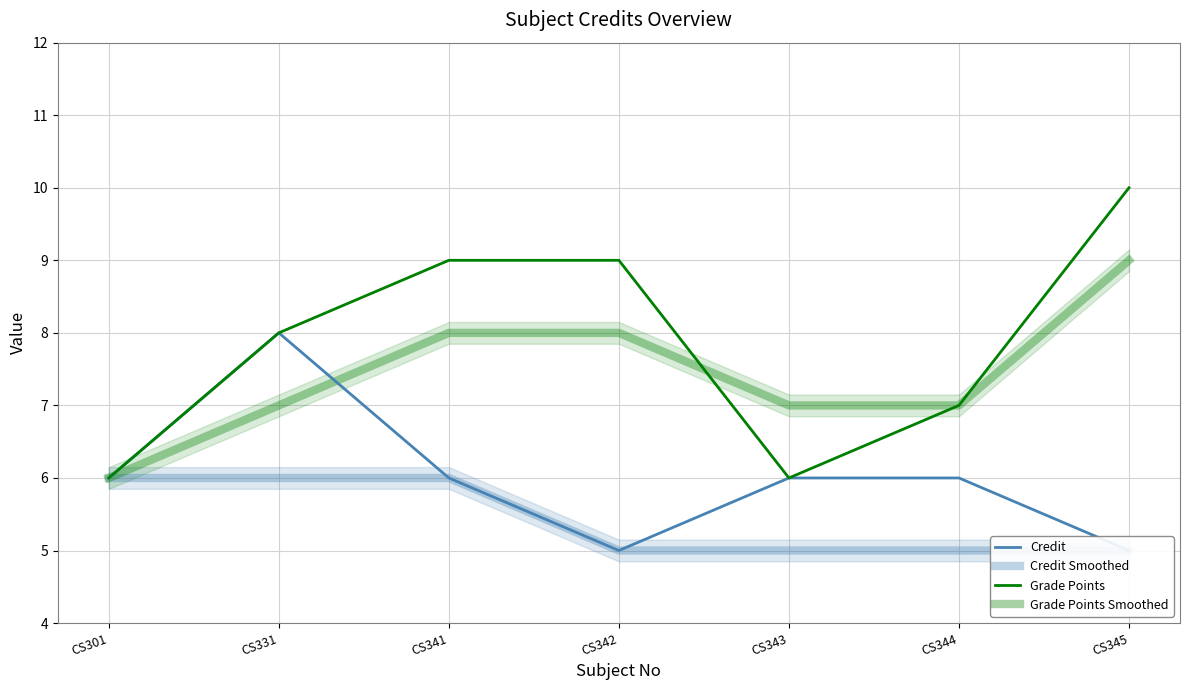

Reading left to right, extract all data points from this chart.

Credit: CS301=6	CS331=8	CS341=6	CS342=5	CS343=6	CS344=6	CS345=5
Credit Smoothed: CS301=6	CS331=6	CS341=6	CS342=5	CS343=5	CS344=5	CS345=5
Grade Points: CS301=6	CS331=8	CS341=9	CS342=9	CS343=6	CS344=7	CS345=10
Grade Points Smoothed: CS301=6	CS331=7	CS341=8	CS342=8	CS343=7	CS344=7	CS345=9